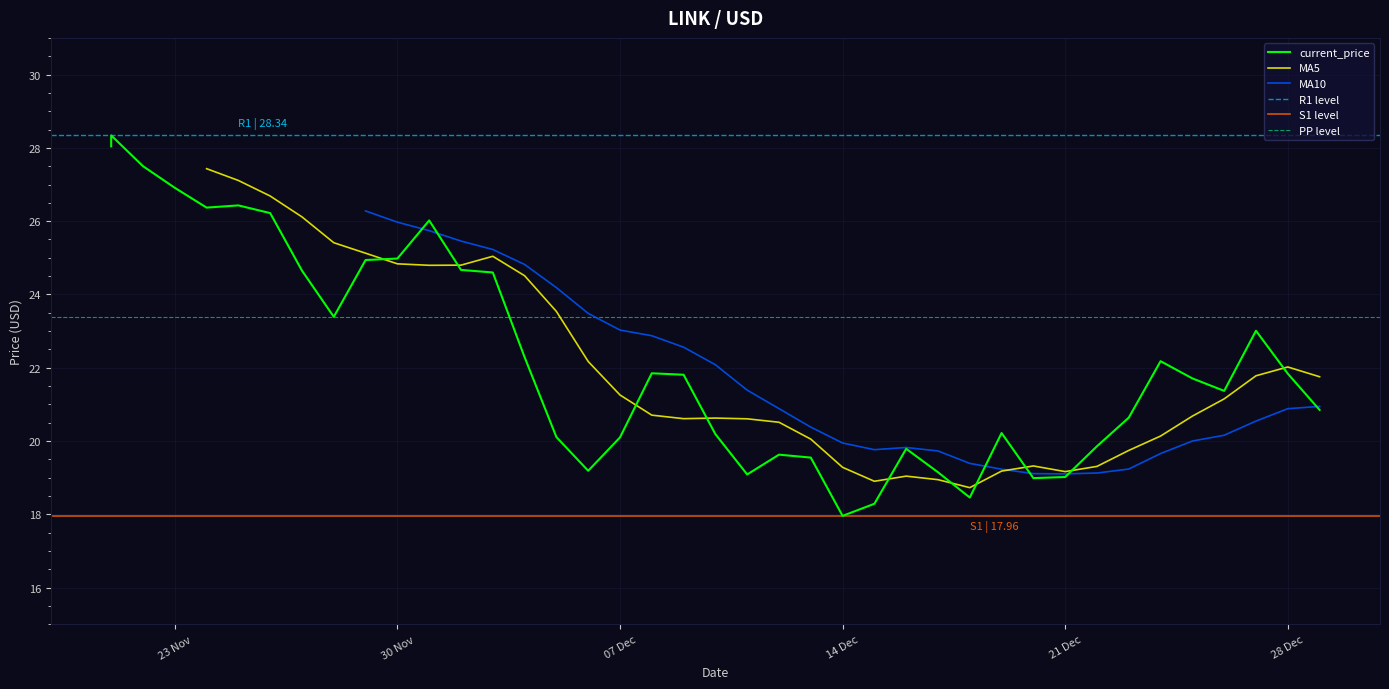

What is the smallest value displayed?

18.0